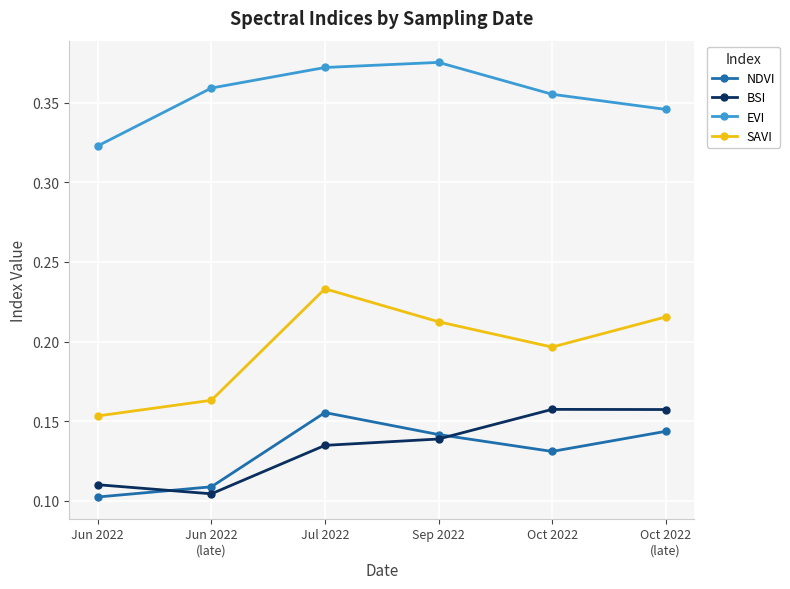

Which category has the lowest value in the BSI series?

Jun 2022
(late)